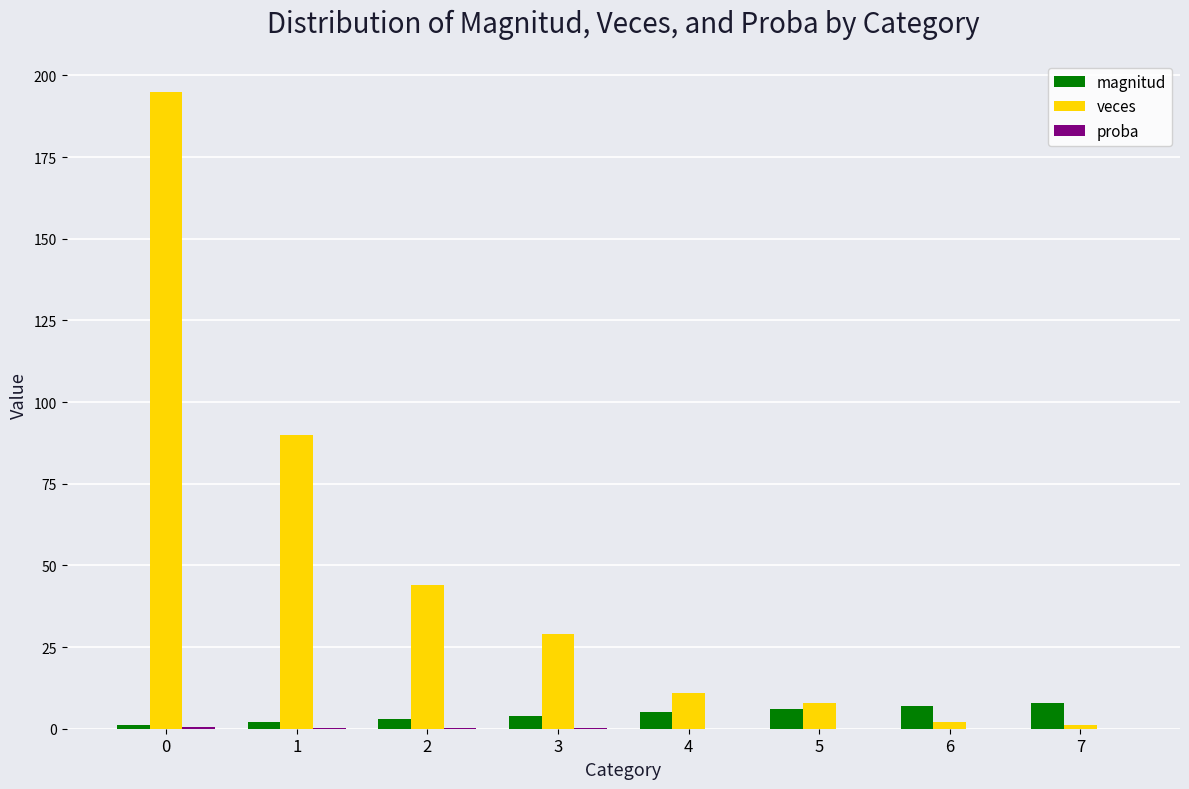

What is the sum of all veces values?

380.0